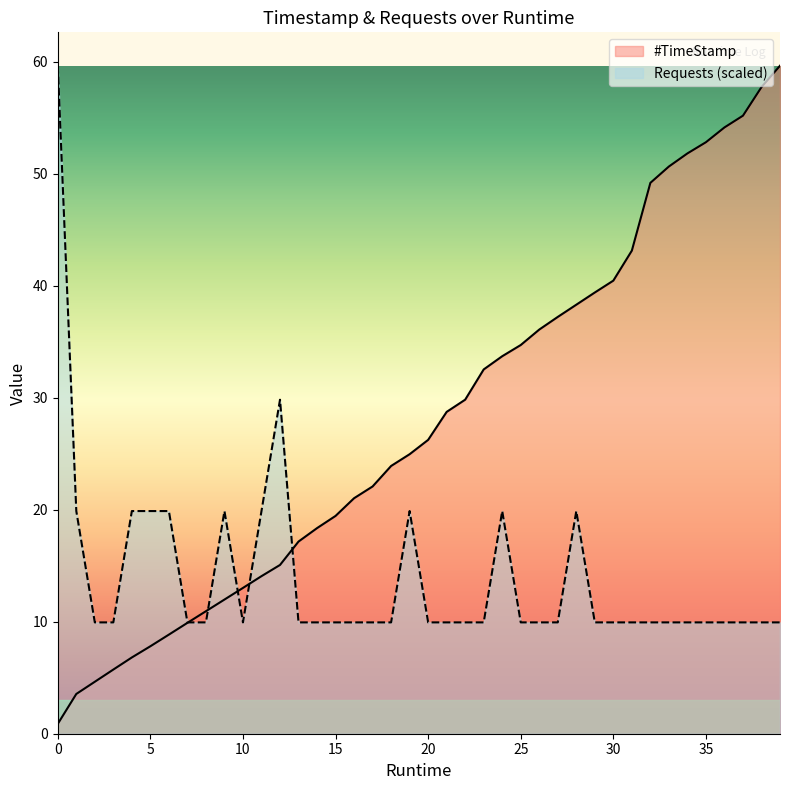

Which series has the largest total across all categories?

#TimeStamp